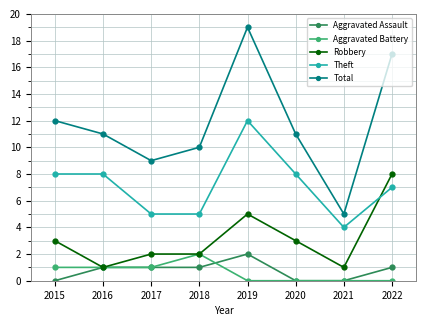

Is it true that Theft equals 14 at 2015?

False